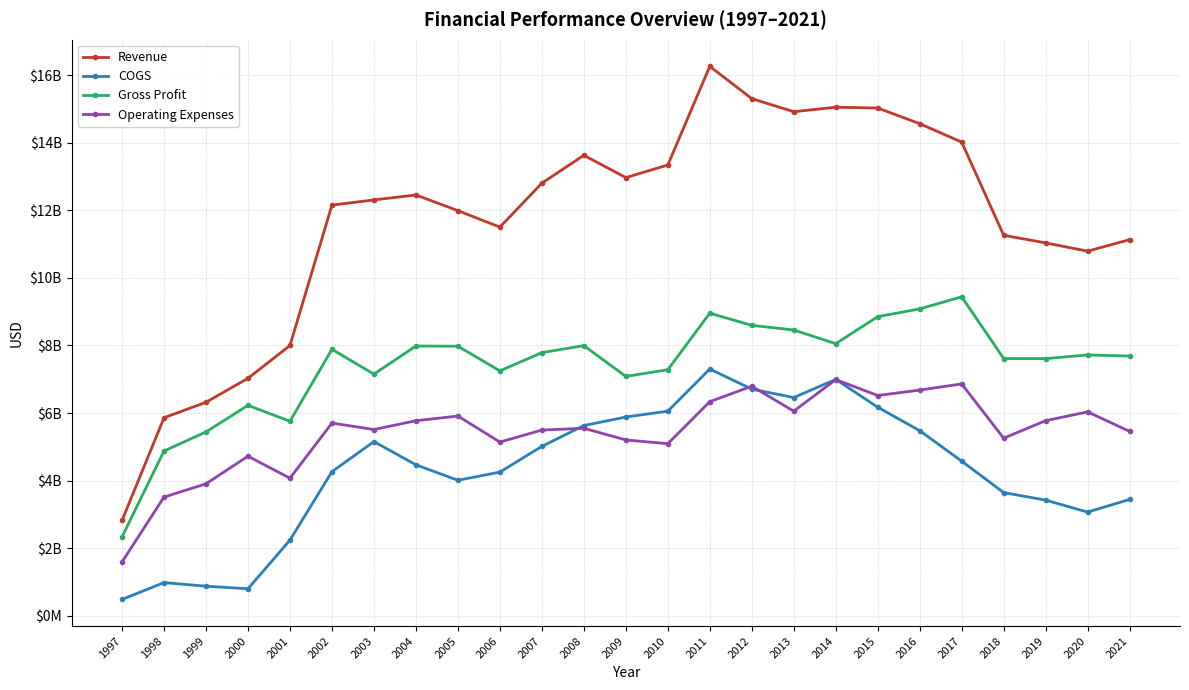

True or false: Operating Expenses has more than 0 interior local peaks.

True